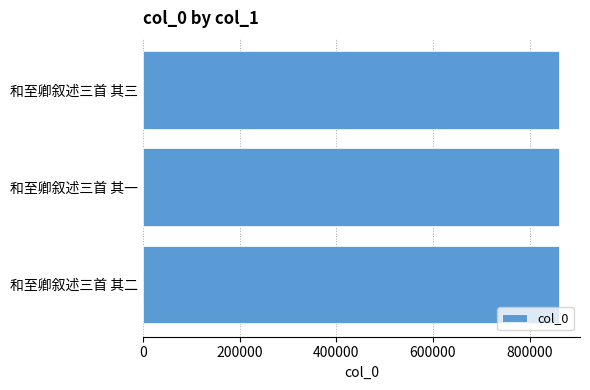

What is the average value?

861331